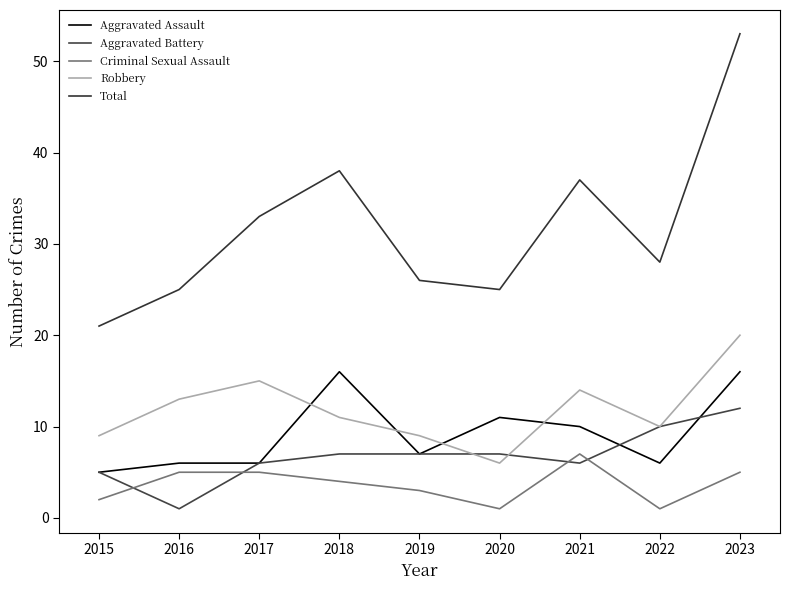

At which category does Robbery reach its first local valley?

2020